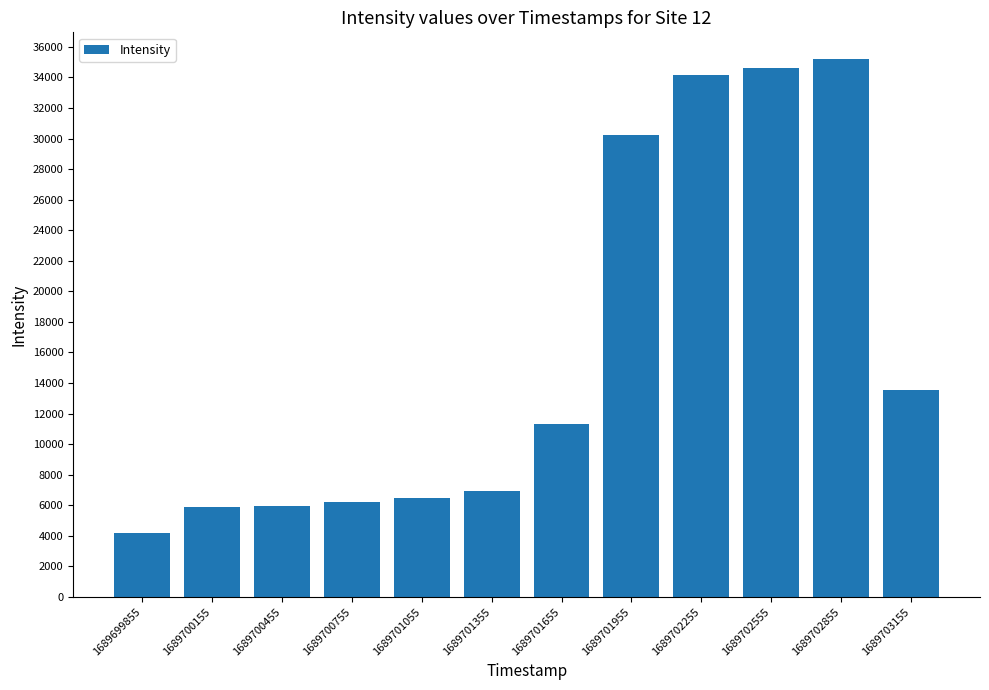

Where is the data nearest to the value 19698?

1689703155